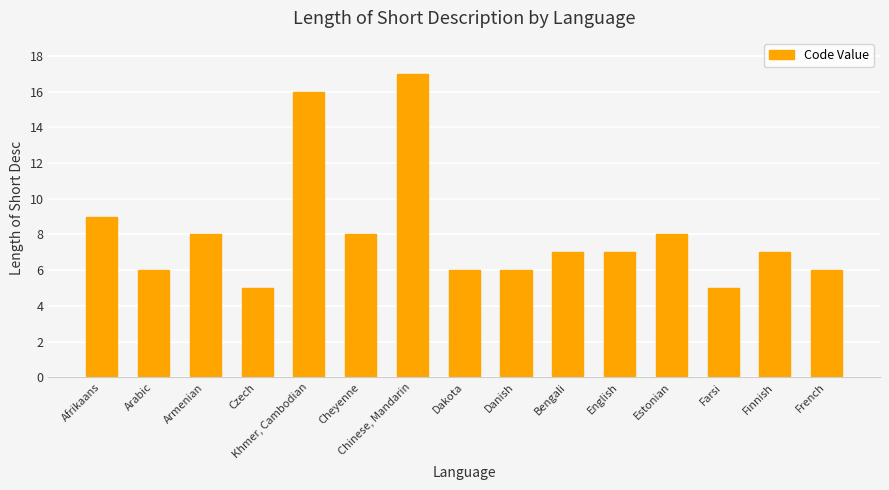

What is the label of the 1st bar from the right?

French